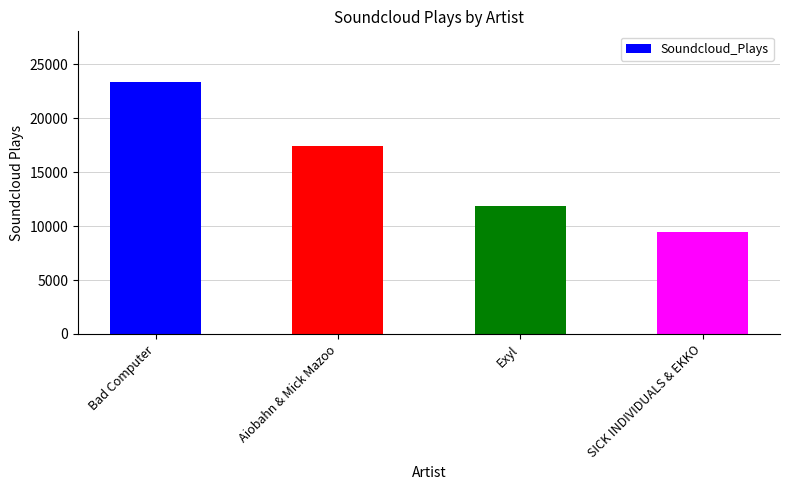

What is the label of the 1st bar from the right?

SICK INDIVIDUALS & EKKO